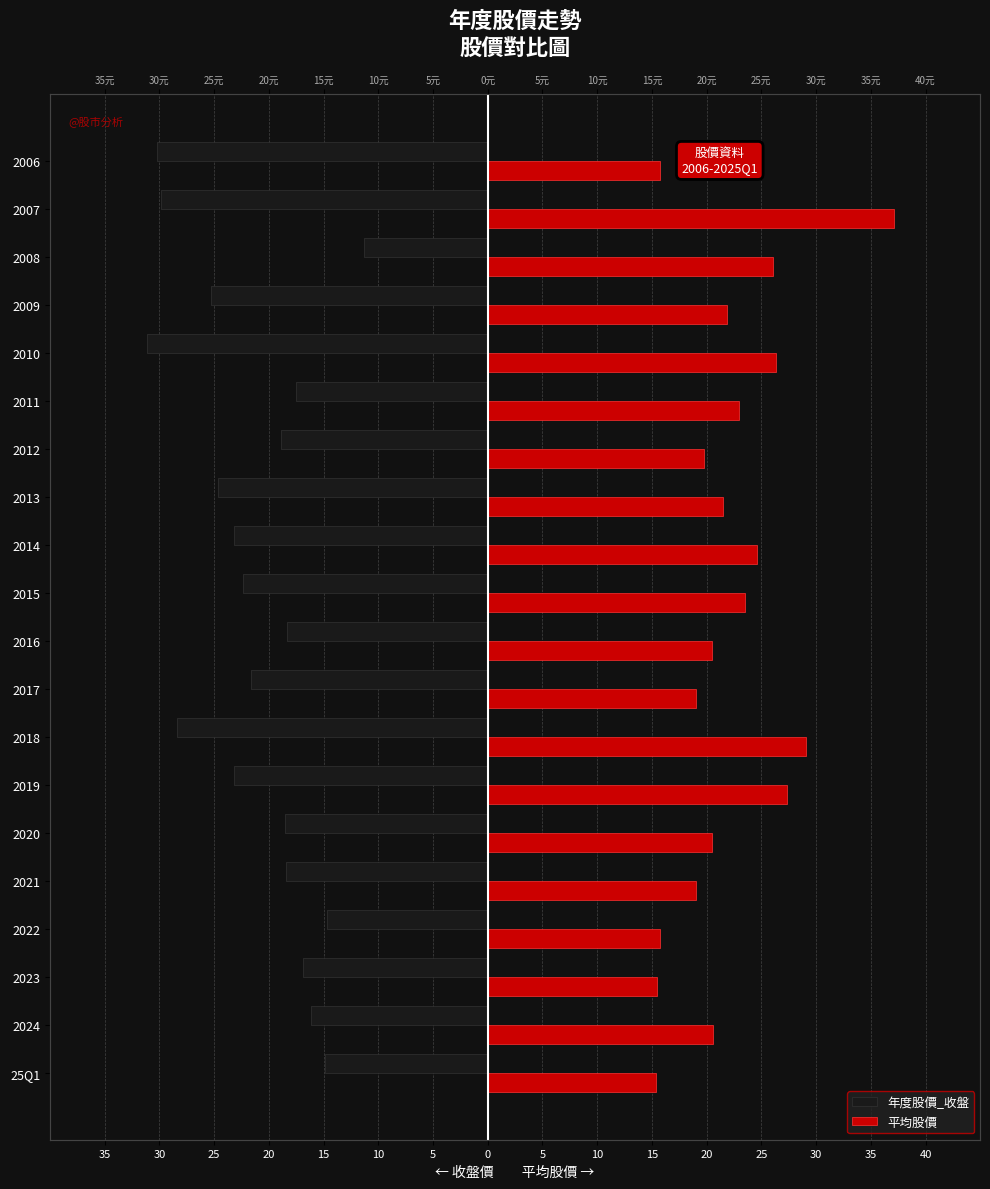

How many bars are there in each group?

2